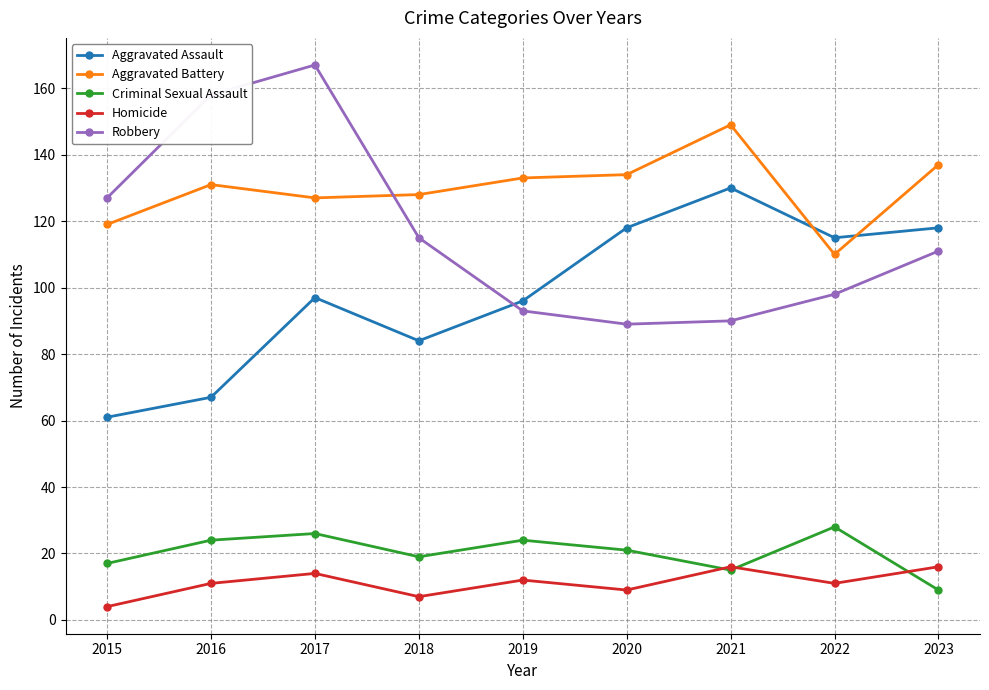

True or false: Aggravated Battery and Homicide intersect in this chart.

False